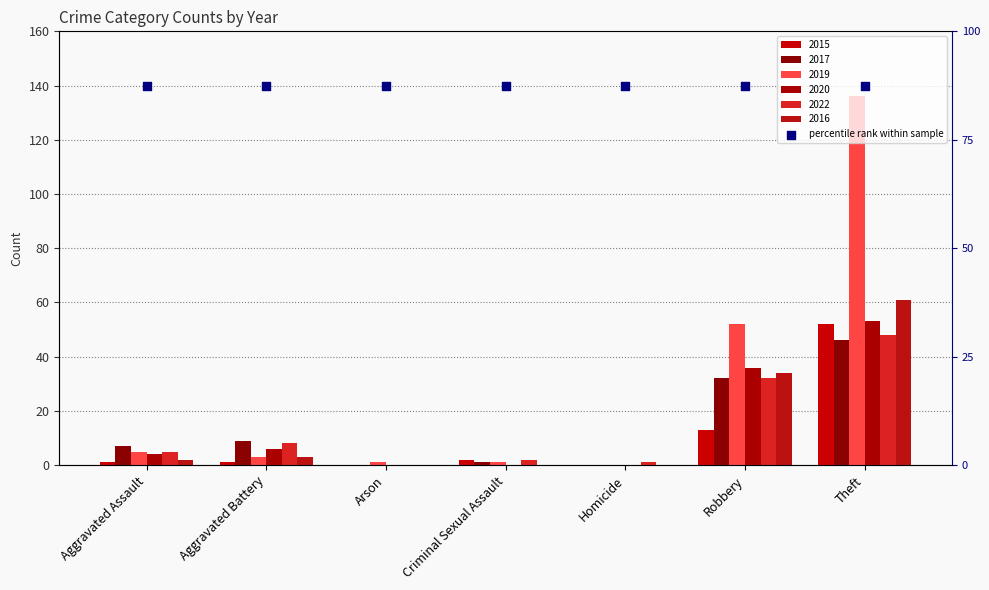

Which series reaches the maximum Y coordinate?

2019